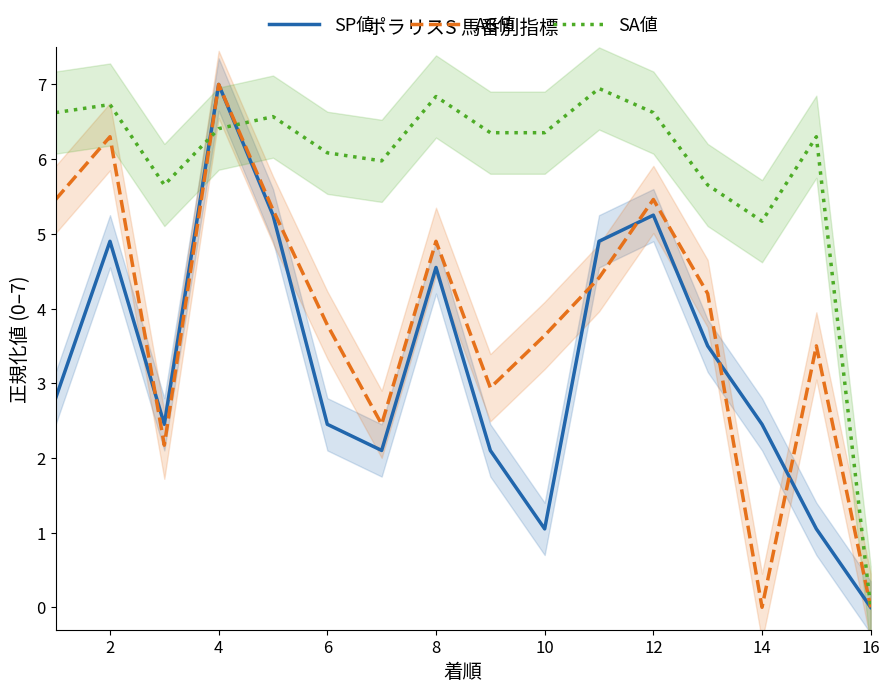

List the series in order of their peak value, highest first.

SP値, AG値, SA値